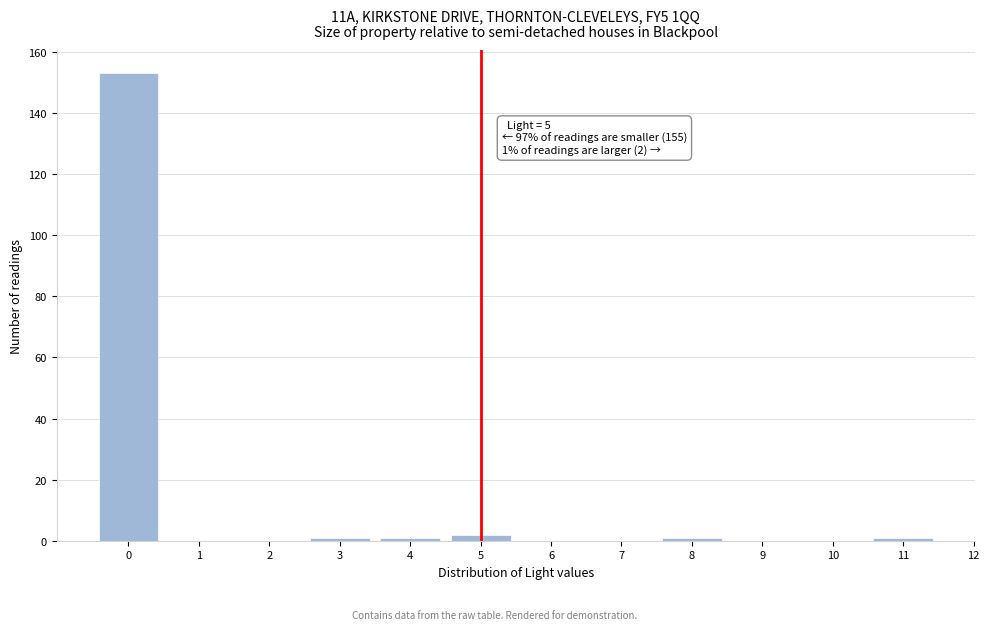

Reading left to right, extract all data points from this chart.

0=153	1=0	2=0	3=1	4=1	5=2	6=0	7=0	8=1	9=0	10=0	11=1